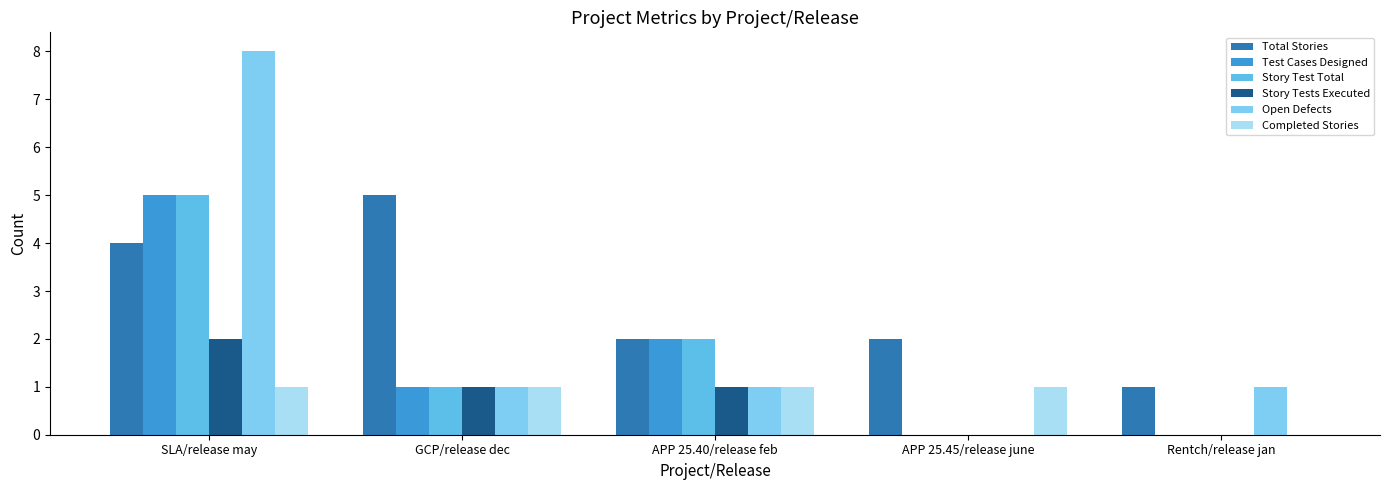

Reading left to right, extract all data points from this chart.

Total Stories: 4	5	2	2	1
Test Cases Designed: 5	1	2	0	0
Story Test Total: 5	1	2	0	0
Story Tests Executed: 2	1	1	0	0
Open Defects: 8	1	1	0	1
Completed Stories: 1	1	1	1	0